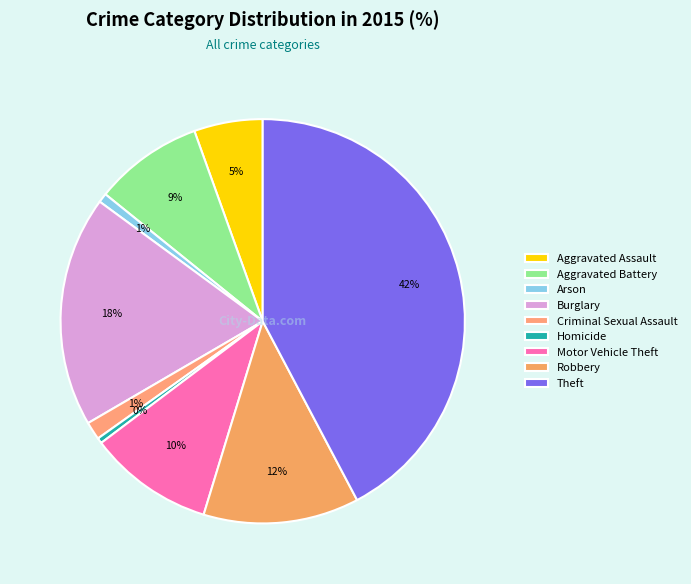

To the nearest percent, what portion does Aggravated Battery represent?

9%